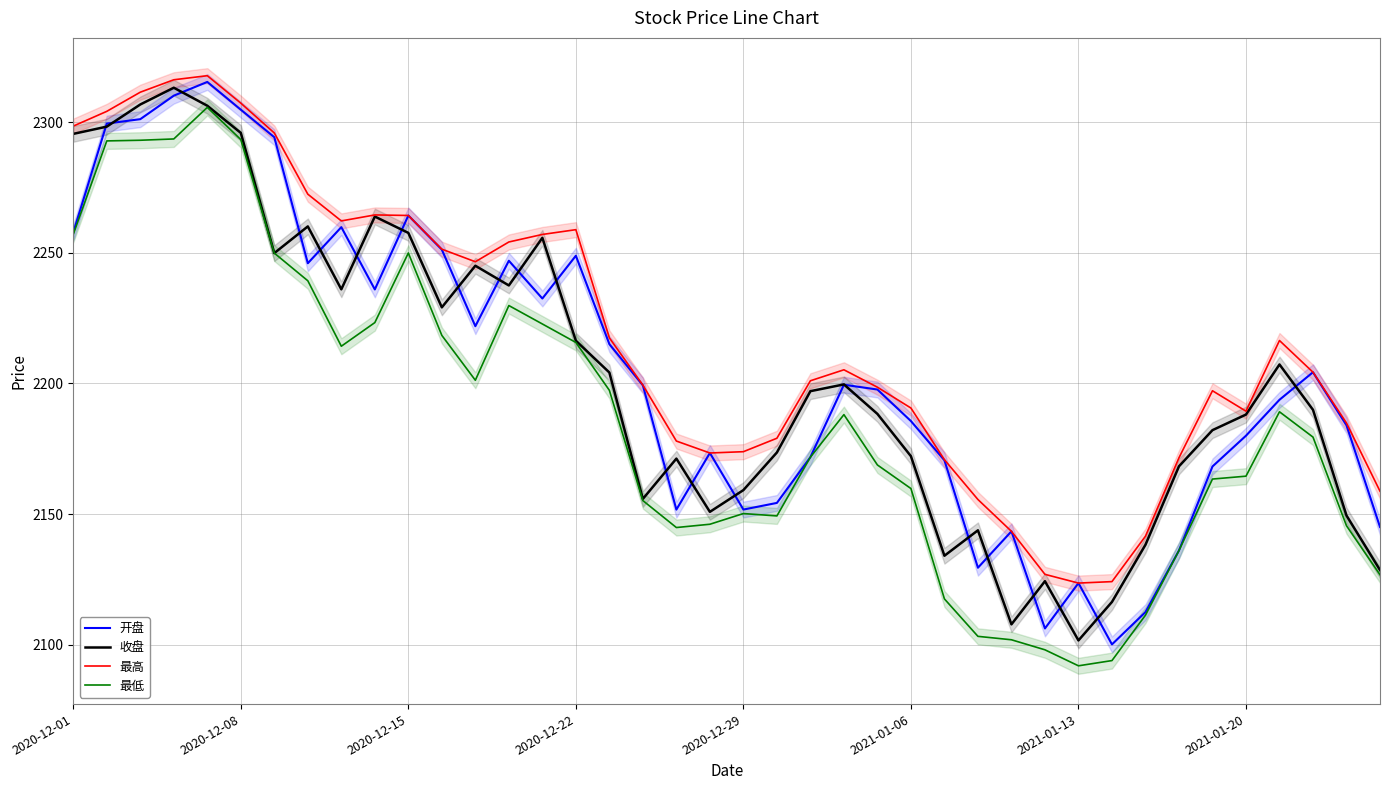

What is the maximum value for 最低?

2305.6